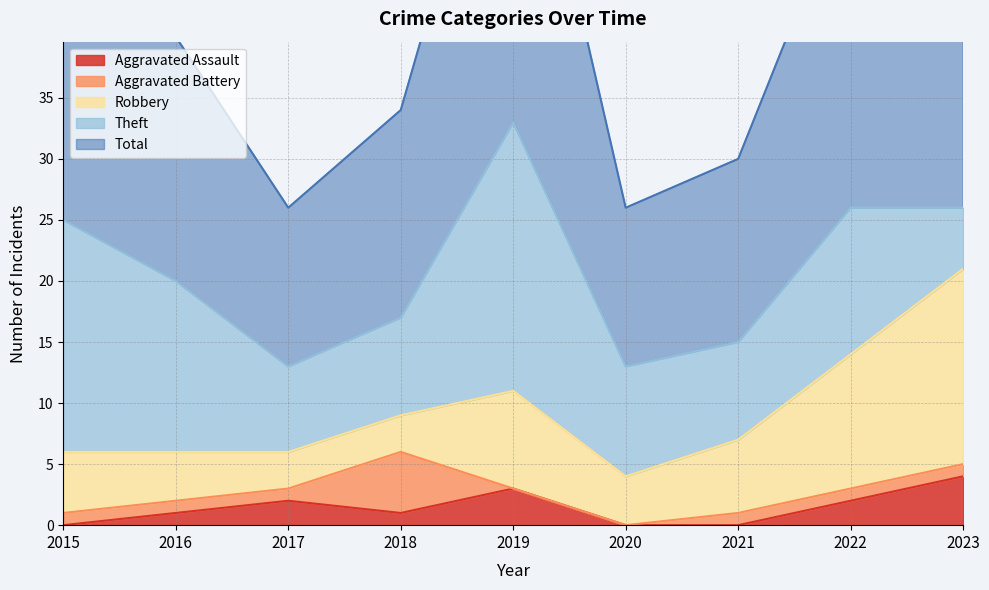

List the series in order of their peak value, highest first.

Total, Theft, Robbery, Aggravated Battery, Aggravated Assault